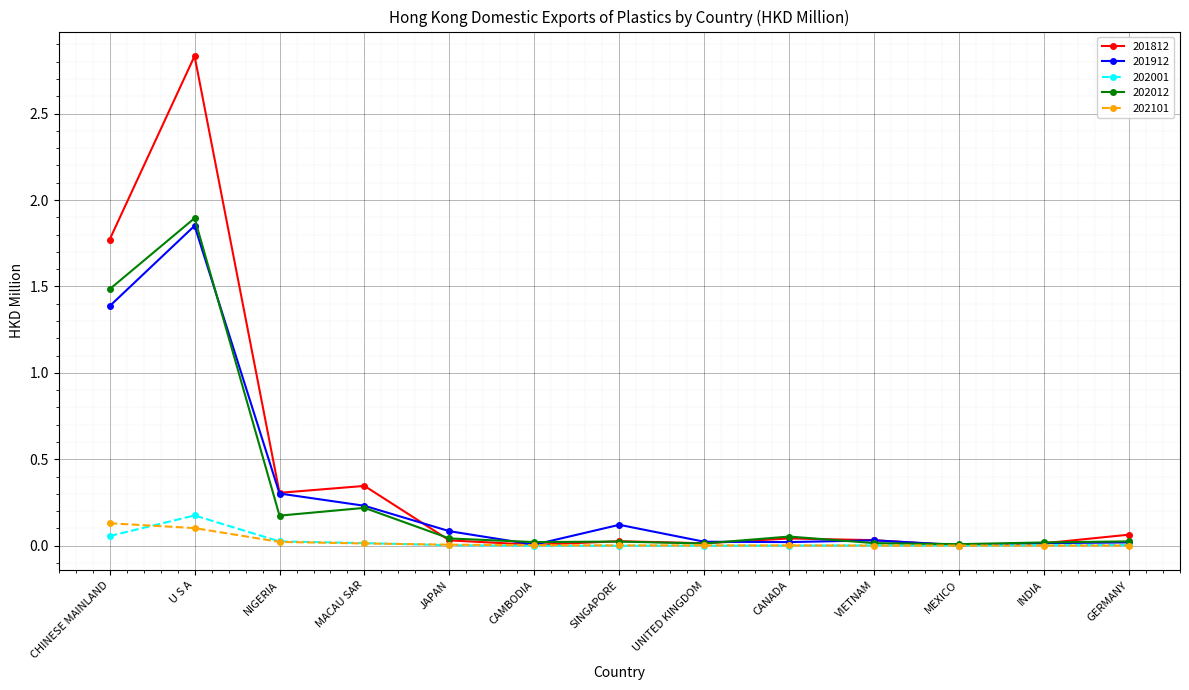

In 202012, how many points are lower than both neighbors (excluding endpoints)?

4